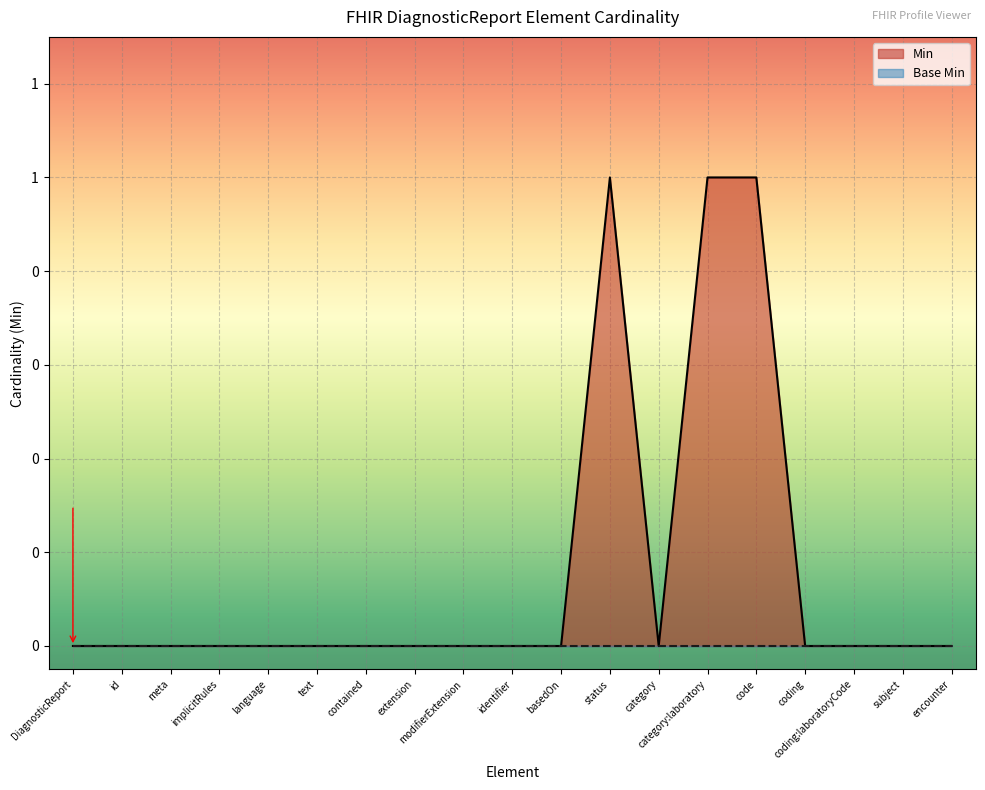

How many values are above zero?

3